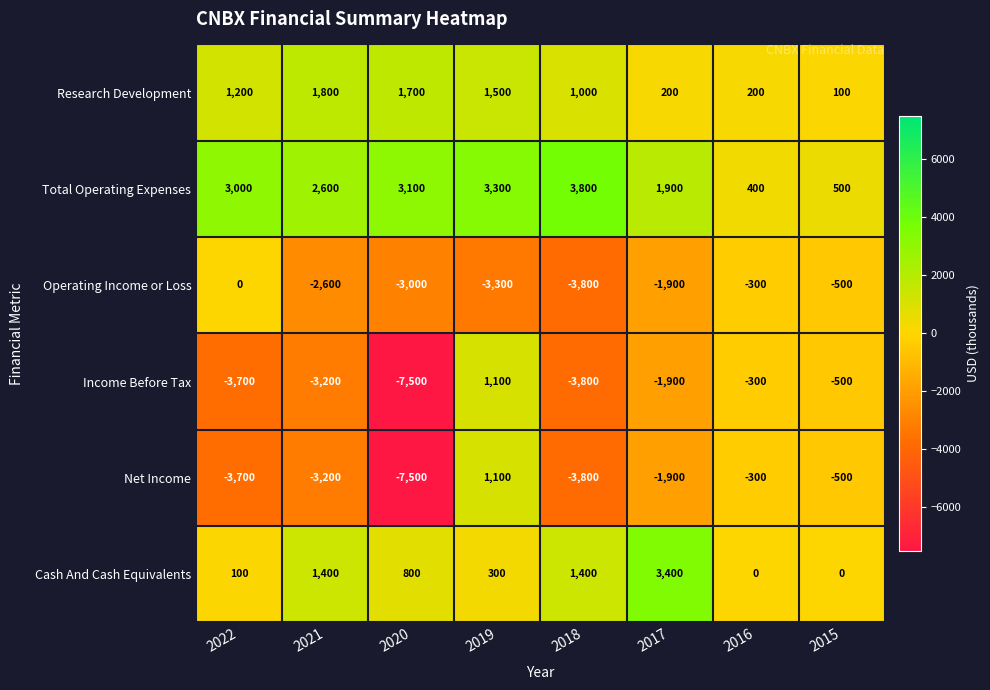

At which category does the chart reach its minimum across all series?

2020